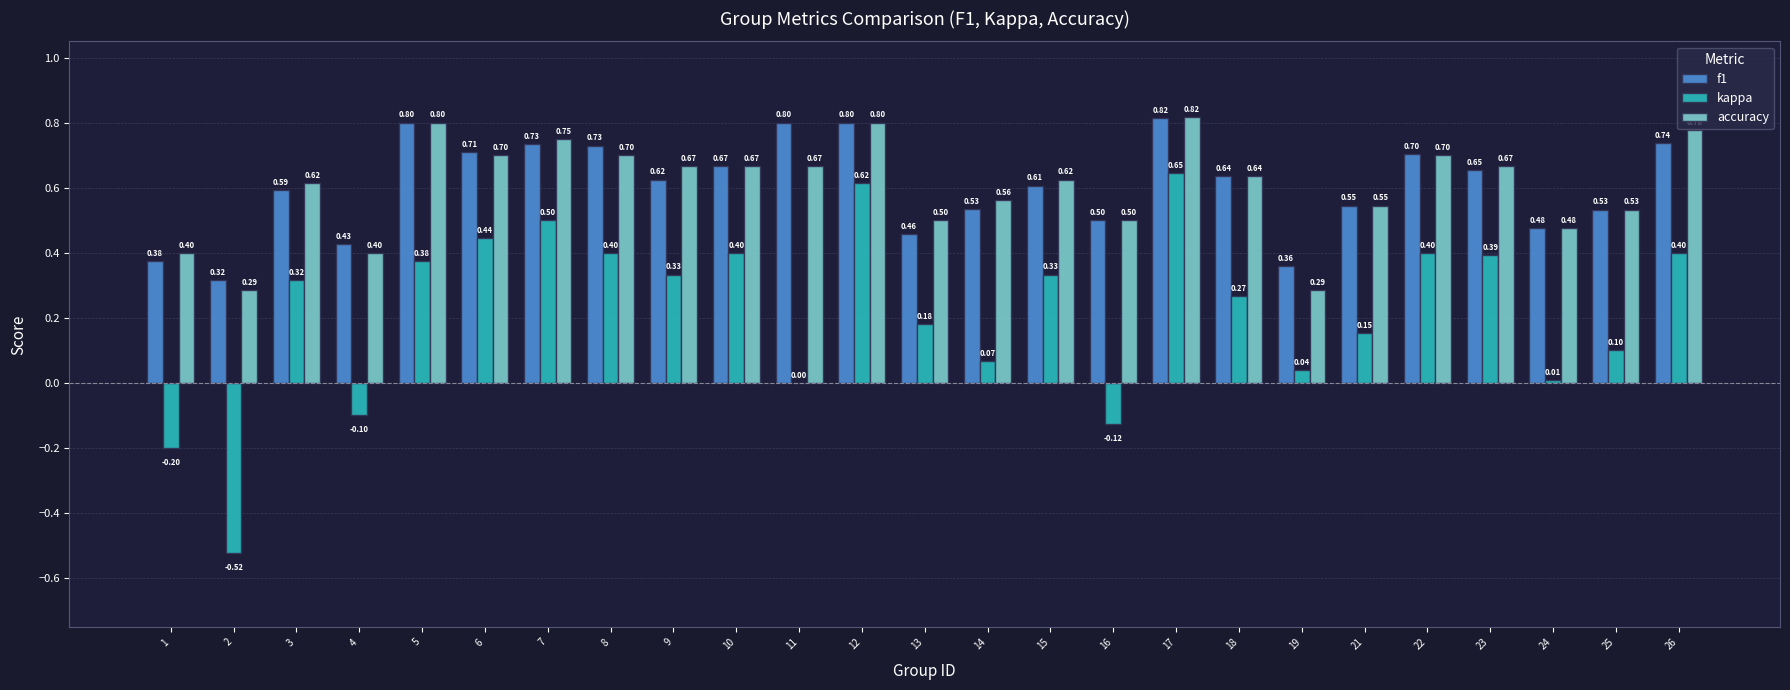

Which series has the largest total across all categories?

f1